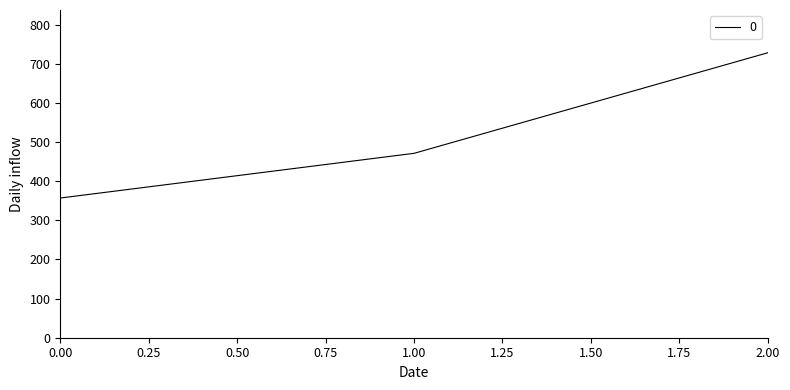

Which category has the highest value across all series?

2.00